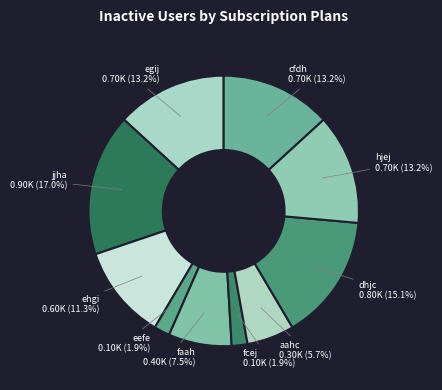

Which category has the biggest portion of the pie?

jjha